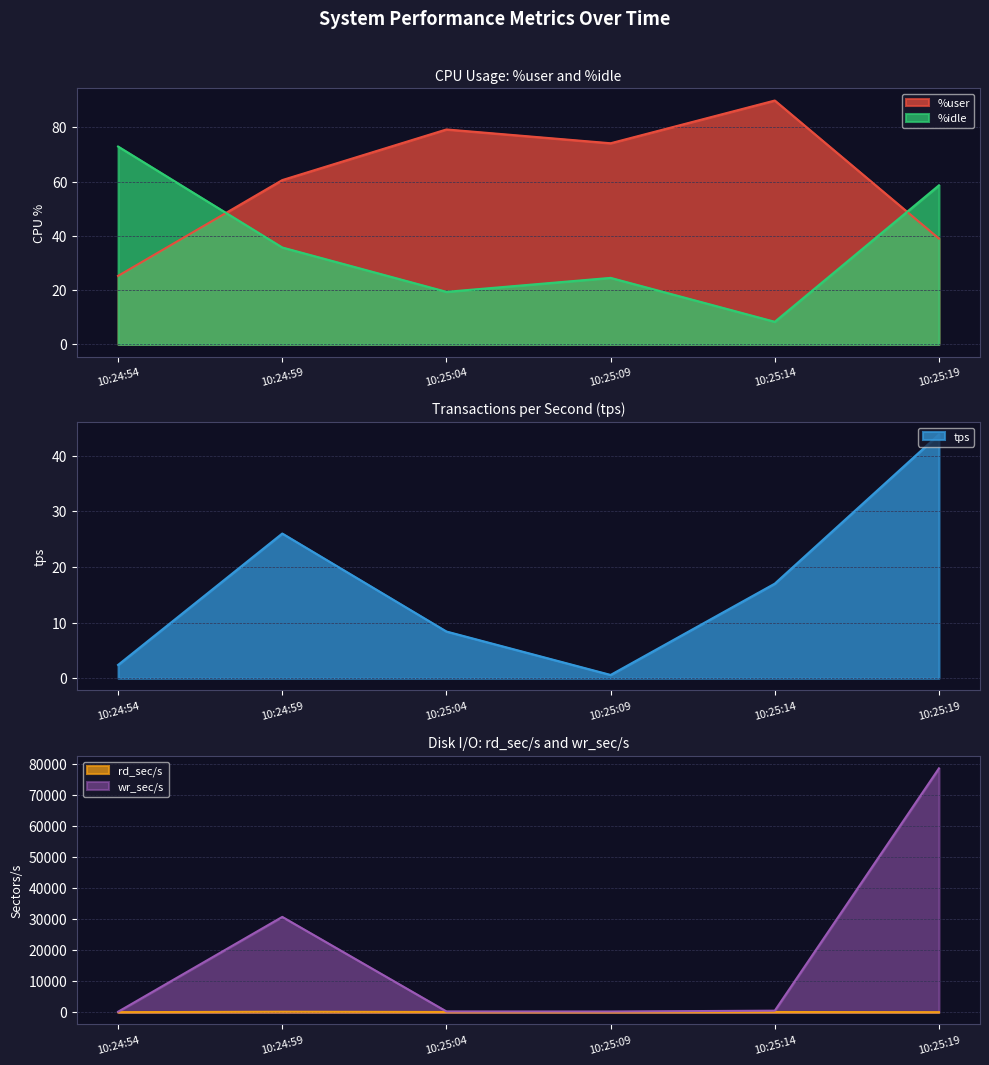

How many data points in %idle are above 35?

3